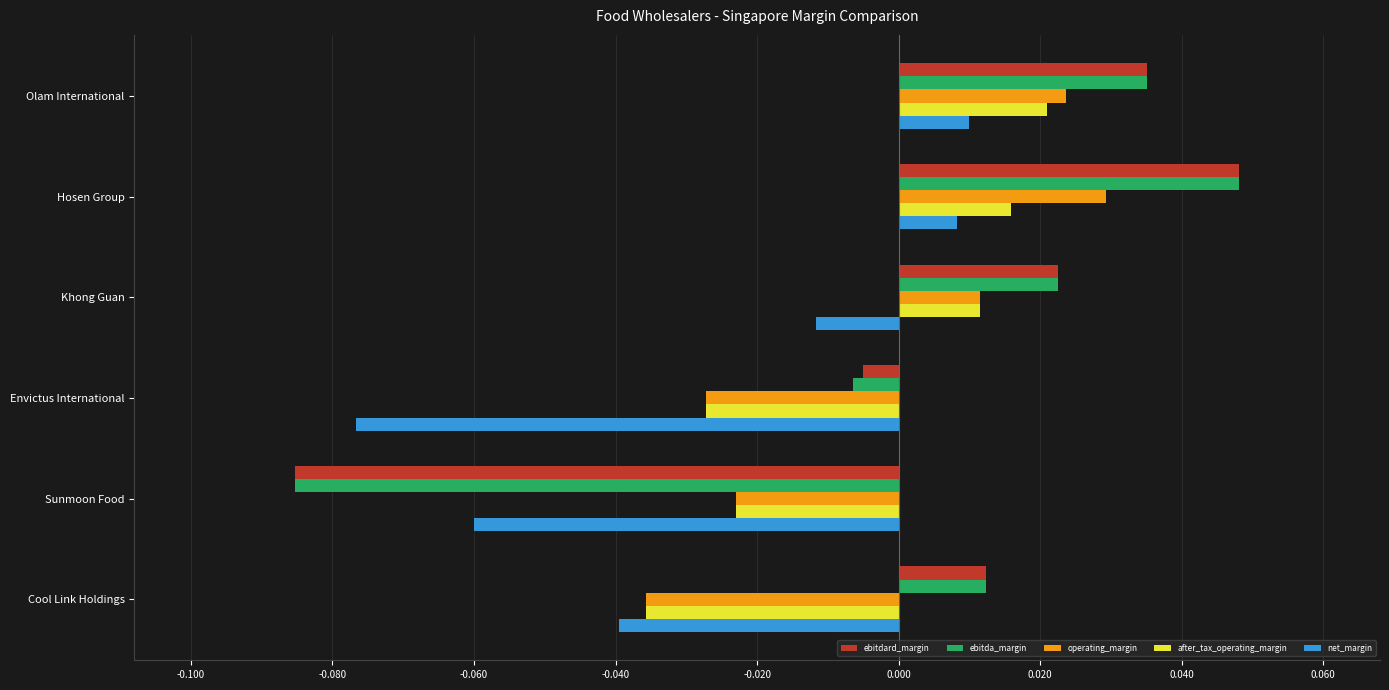

The ebitdard_margin series shows 0.1 at Hosen Group. True or false?

False